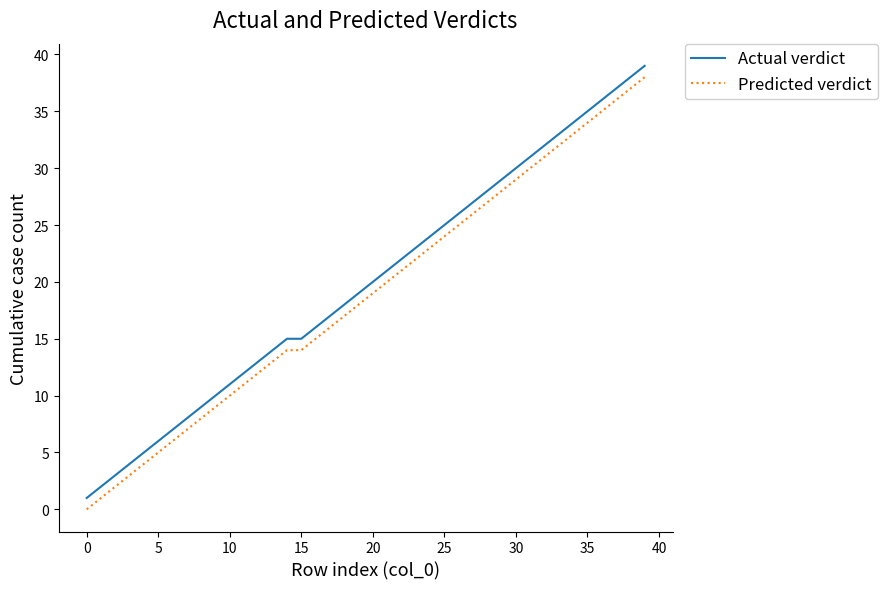

What is the maximum value for Actual verdict?

39